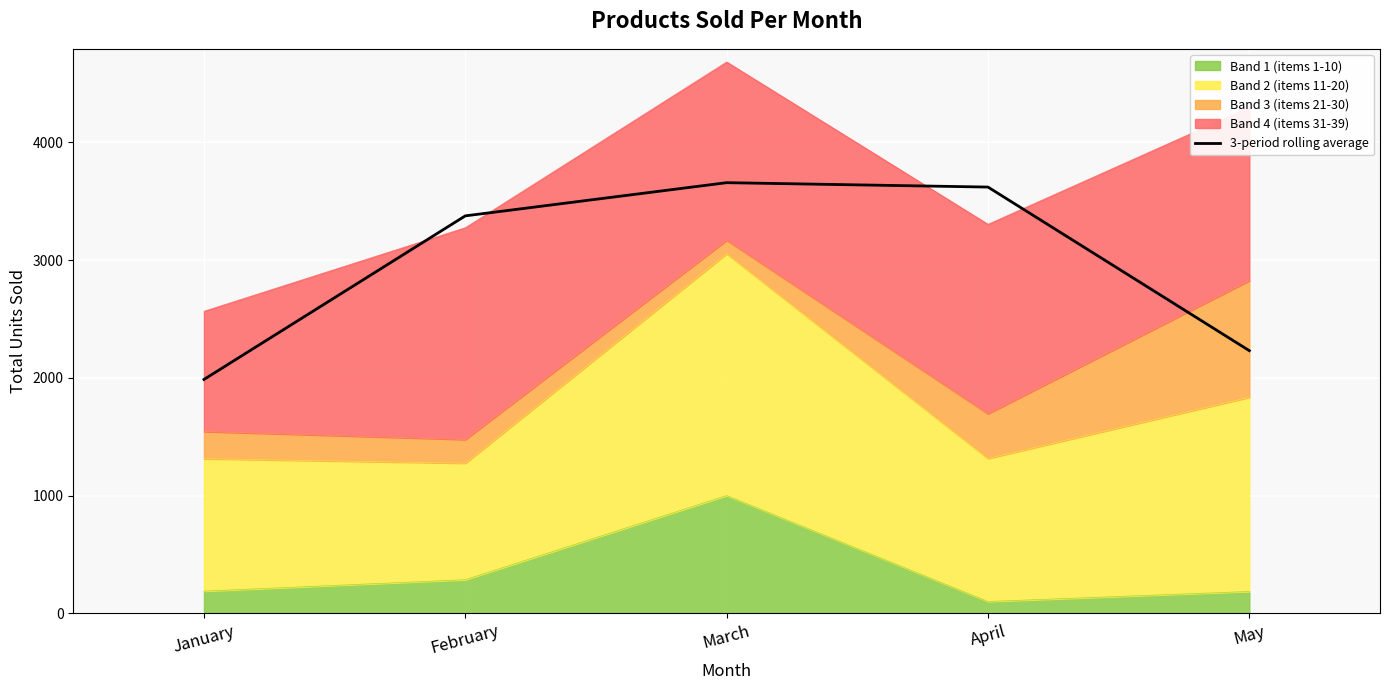

What is the difference between the maximum and minimum values?

1672.0